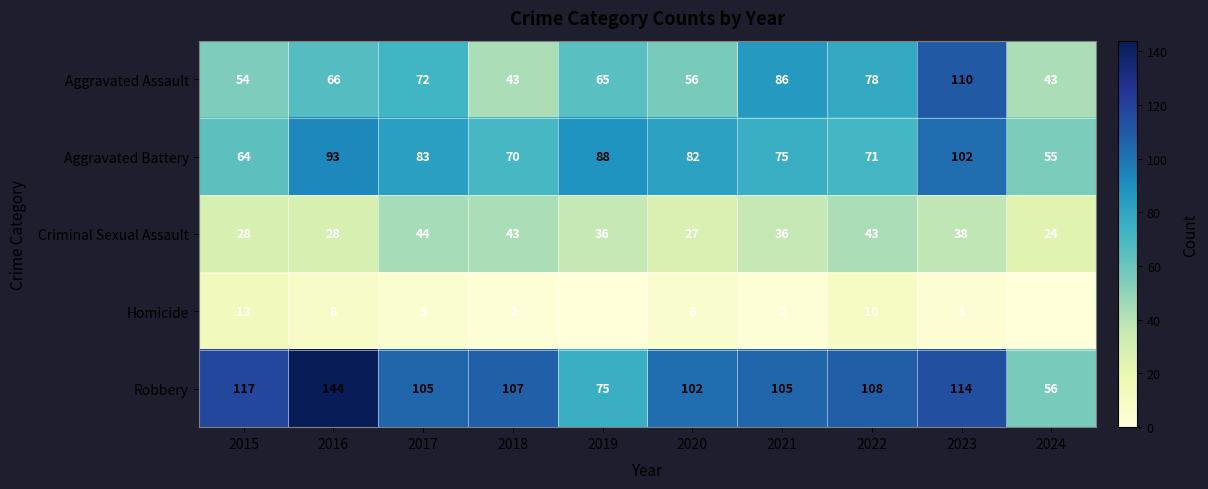

At how many categories does at least one series exceed 31?

10